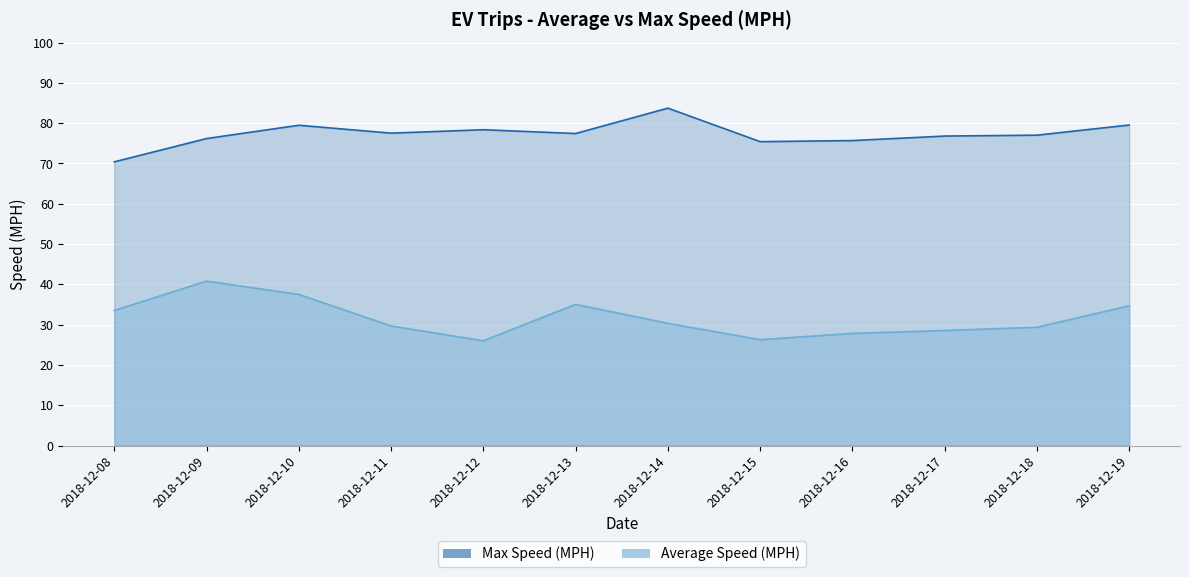

What is the sum of all Max Speed (MPH) values?

927.7